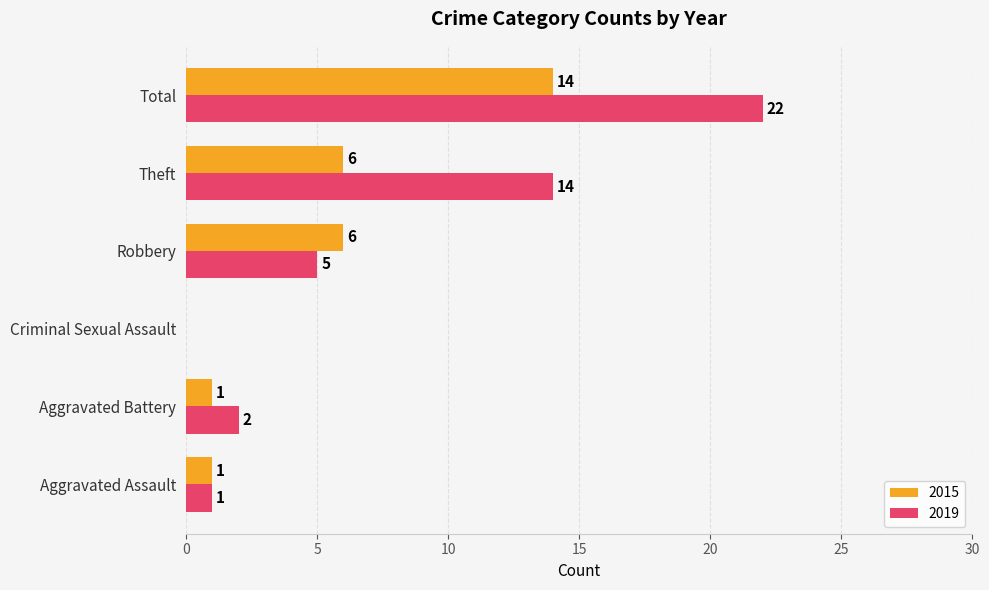

What is the sum of the 2015 values at Aggravated Battery and Theft?

7